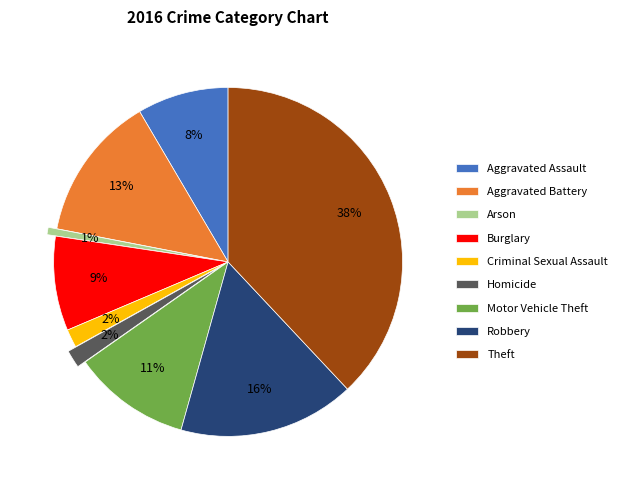

Which slice is the smallest?

Arson